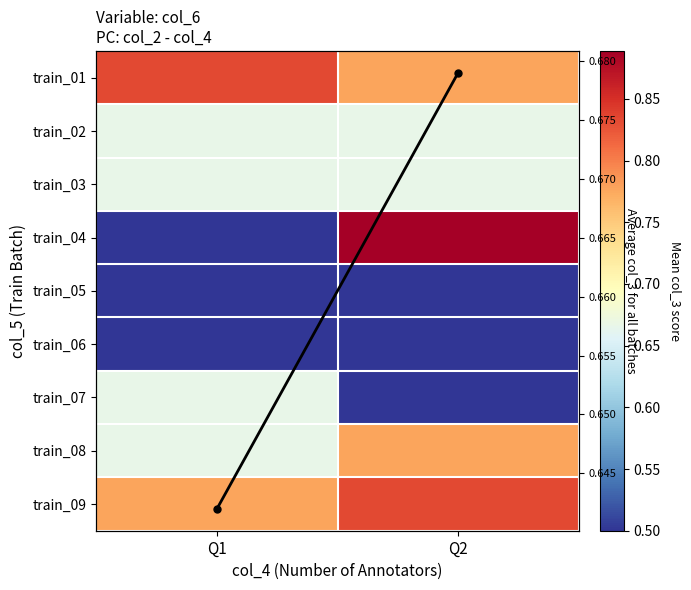

Between Q2 and Q1, which is larger?

Q1